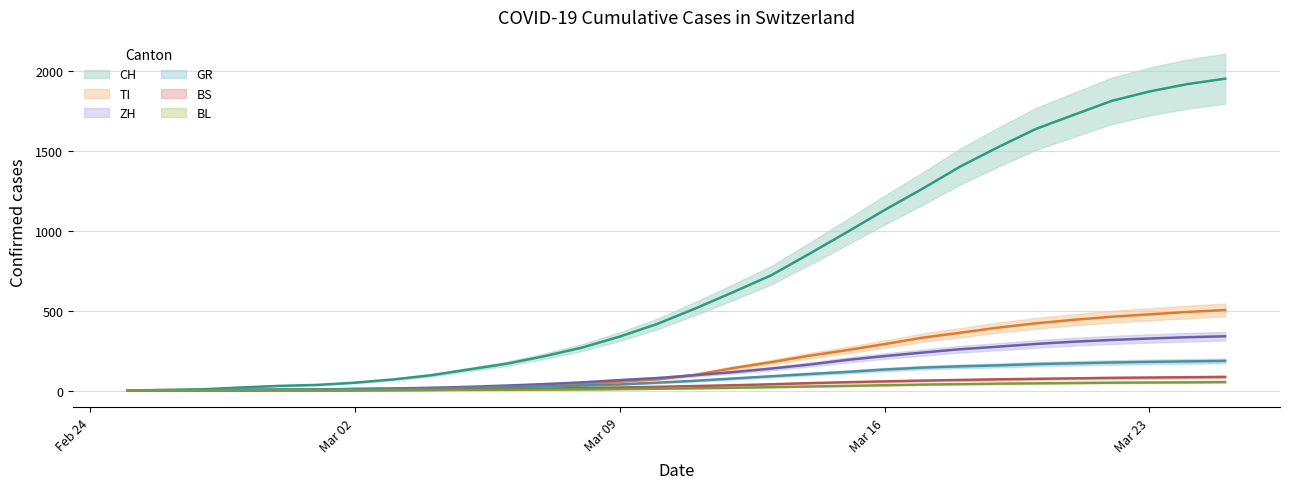

What is the greatest value displayed?

1949